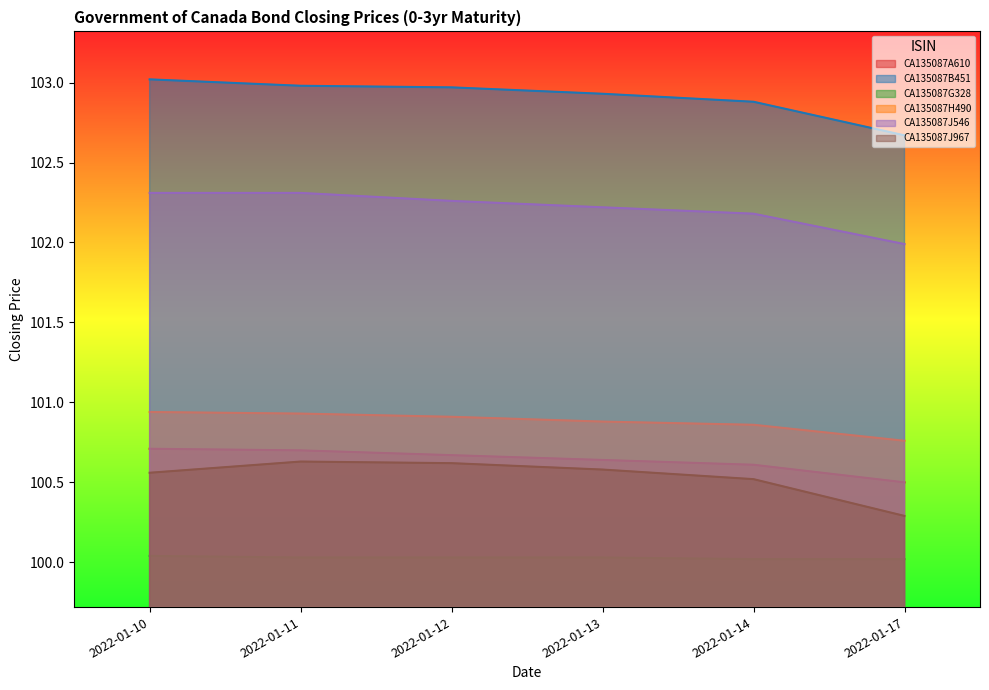

True or false: CA135087J546 has a value of 102.2 at 2022-01-13.

True